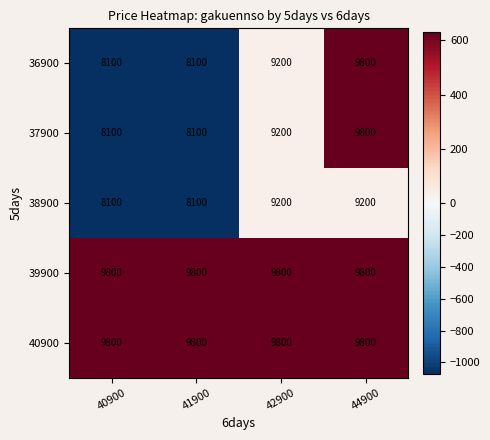

The value of 37900 at 41900 is 8100. True or false?

True